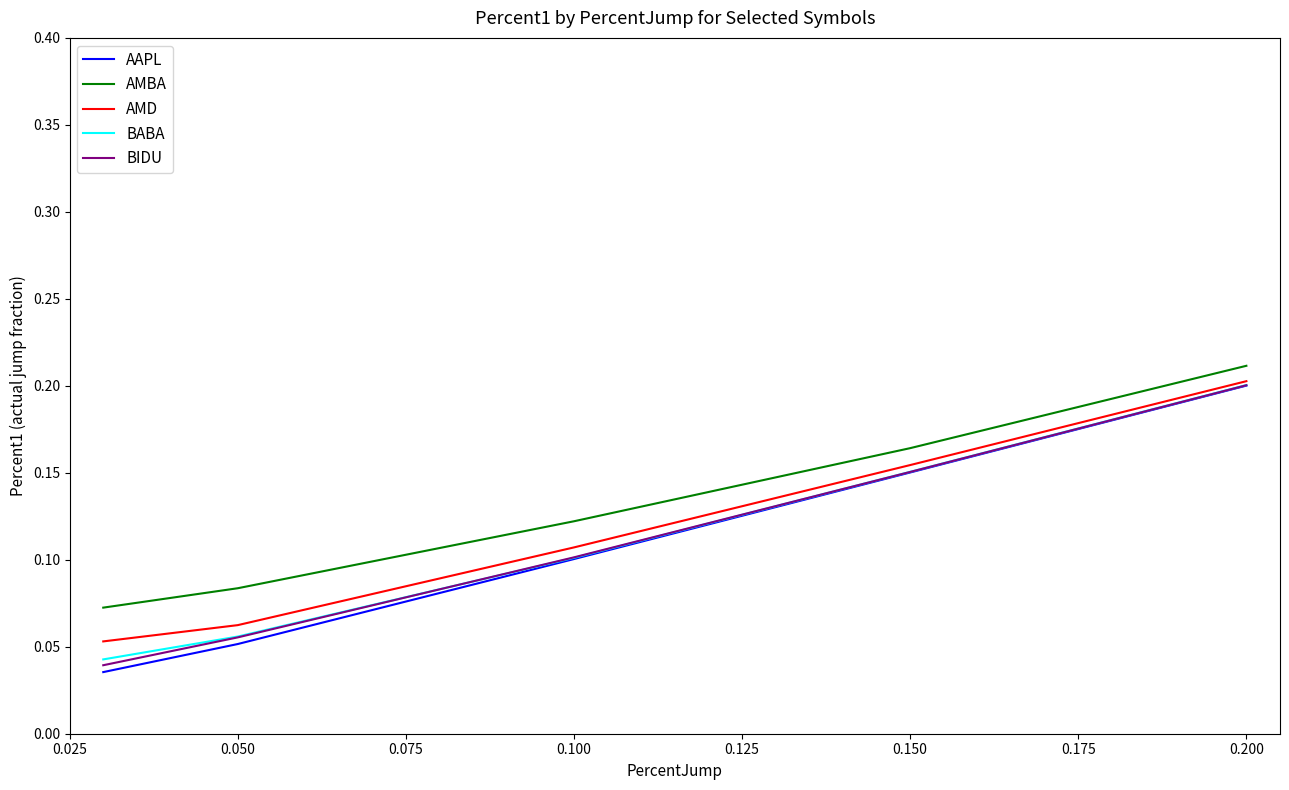

Which series has the largest range (max minus min)?

AAPL